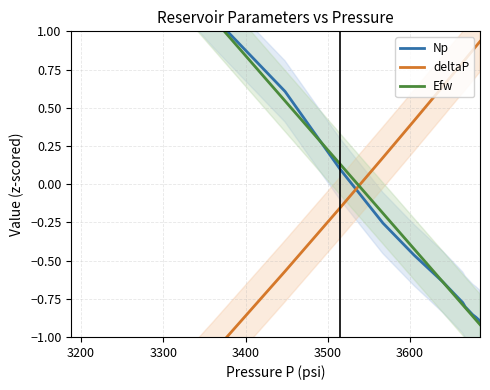

How many values in Np are below zero?

8